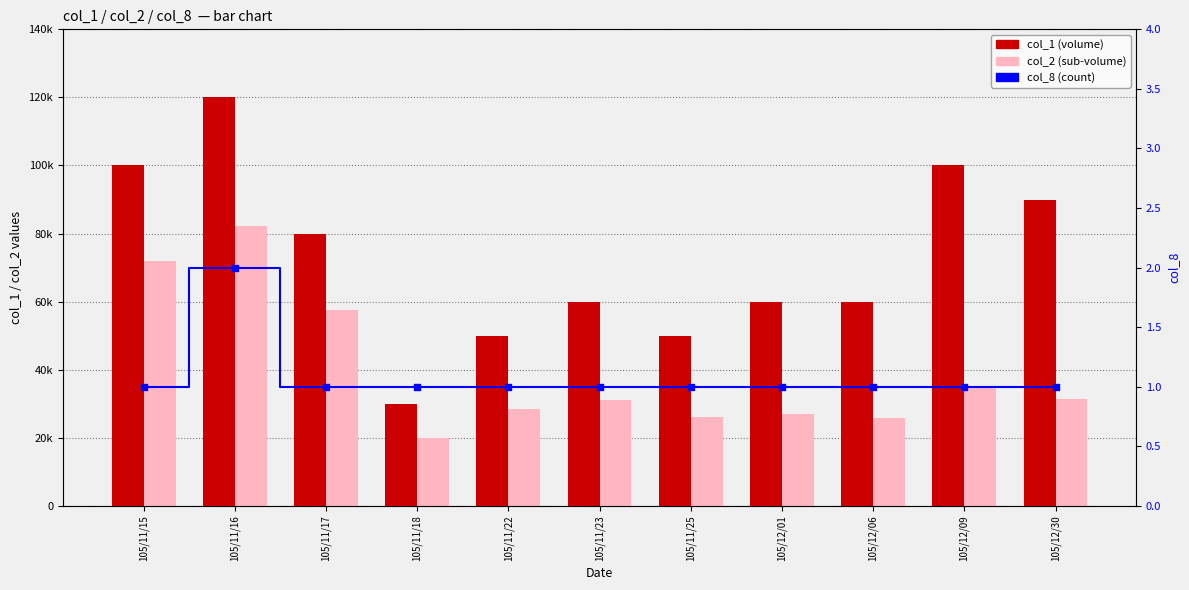

At which category is the sum across all series the highest?

105/11/16